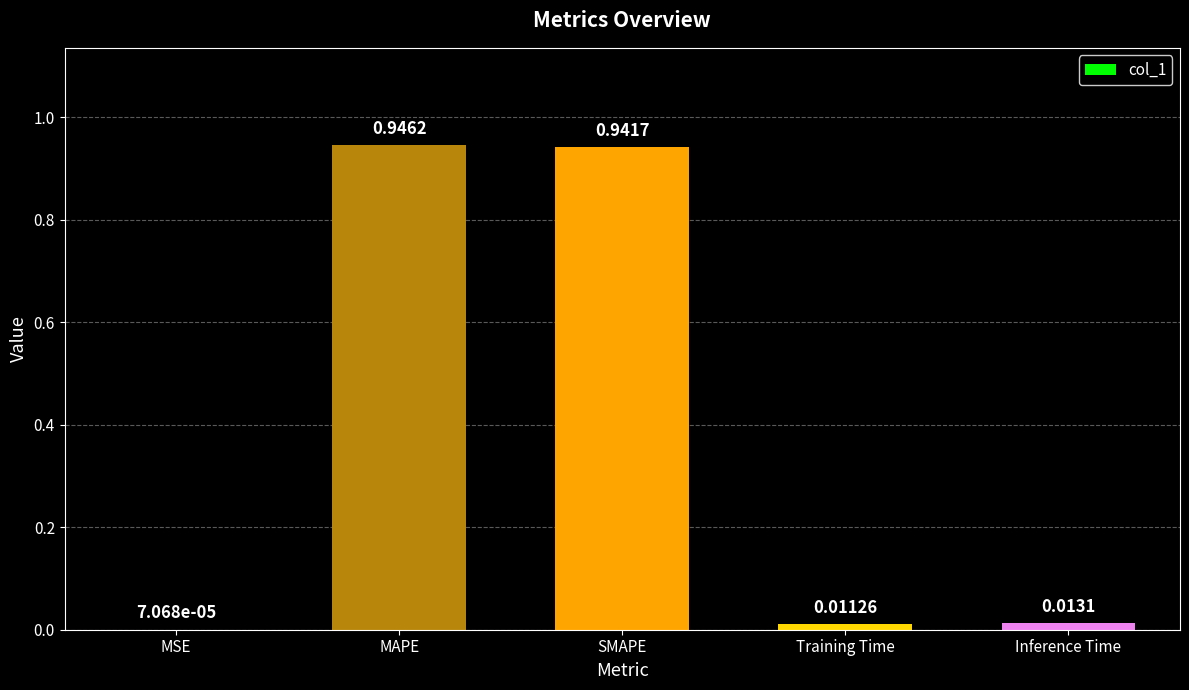

What is the sum of all values?

1.9